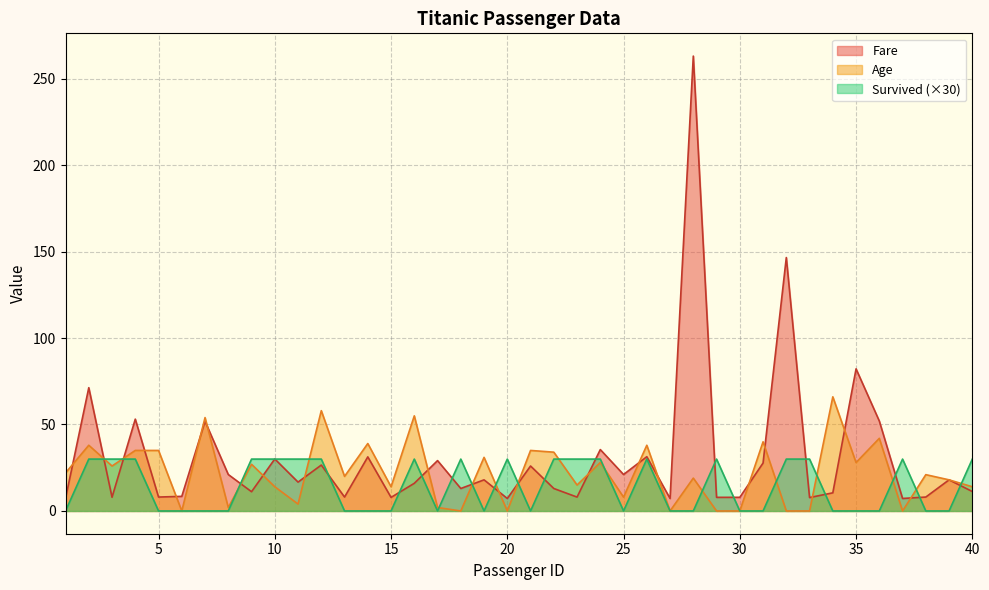

Which series has the largest total across all categories?

Fare